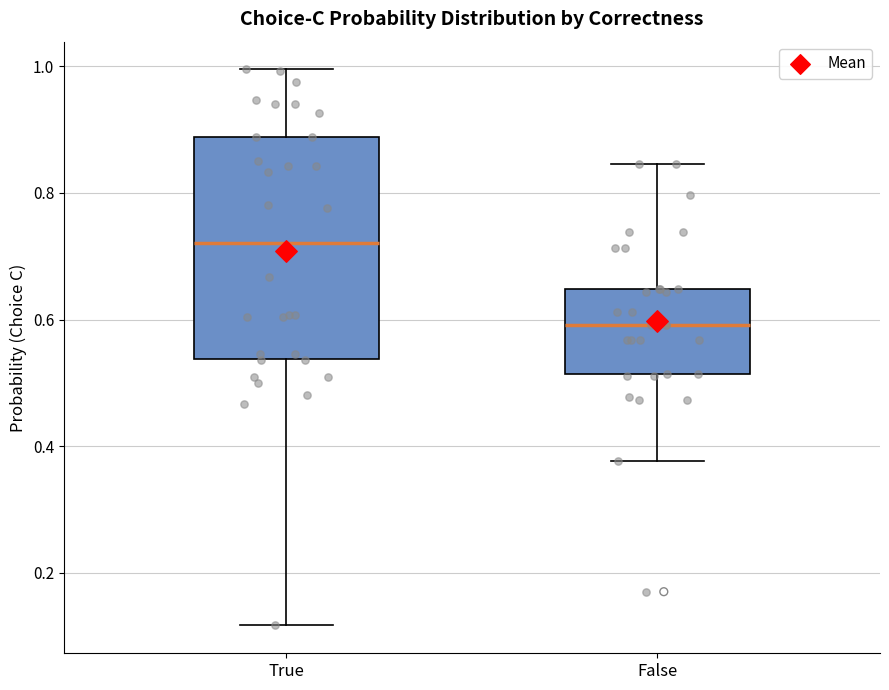

Reading left to right, read every box against the y-axis: the position of its median line, the range the box covers, and the ends of its whiskers. The values are not printed on the chart, so give them approximately, as read against the axis.

True: median 0.72, box 0.54 to 0.88, whiskers 0.12 to 1.00
False: median 0.60, box 0.52 to 0.64, whiskers 0.38 to 0.84